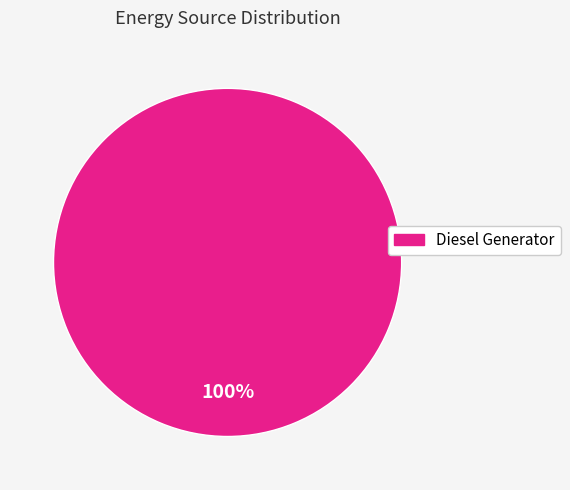

Is there a majority slice in this chart?

Yes